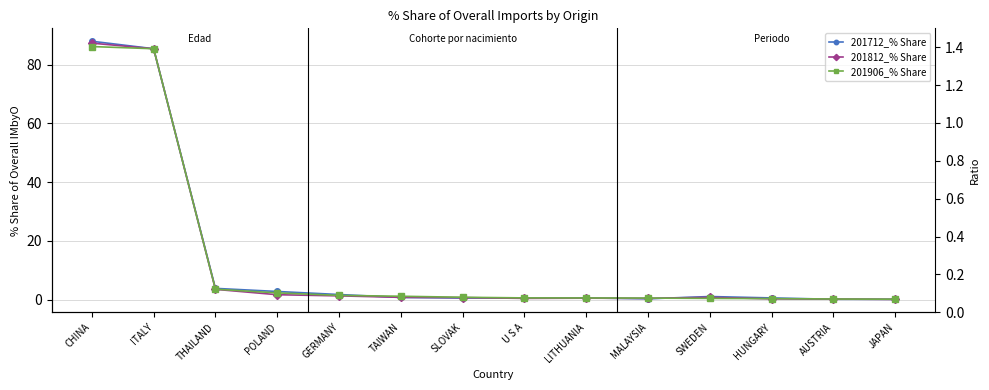

The 201812_% Share series shows 1.7 at POLAND. True or false?

True